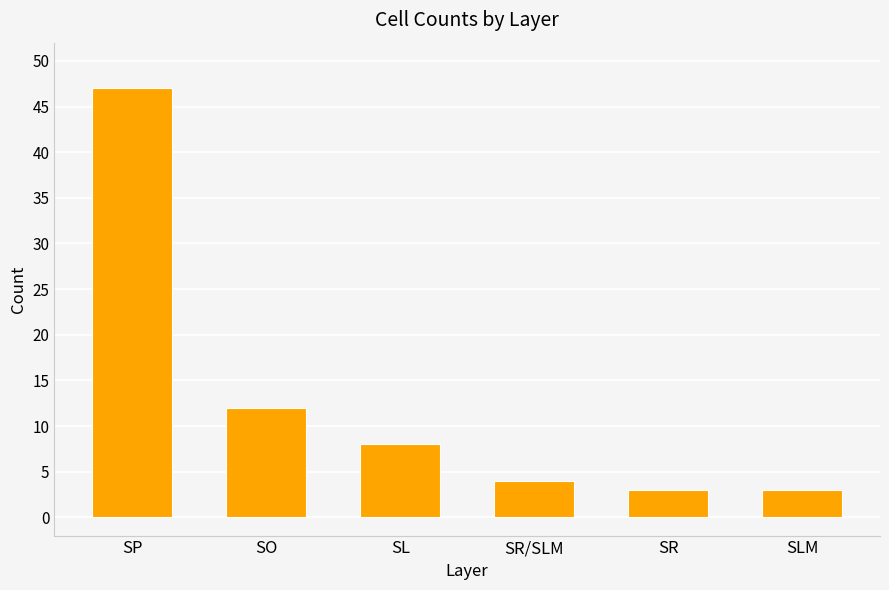

Which category has the highest value across all series?

SP